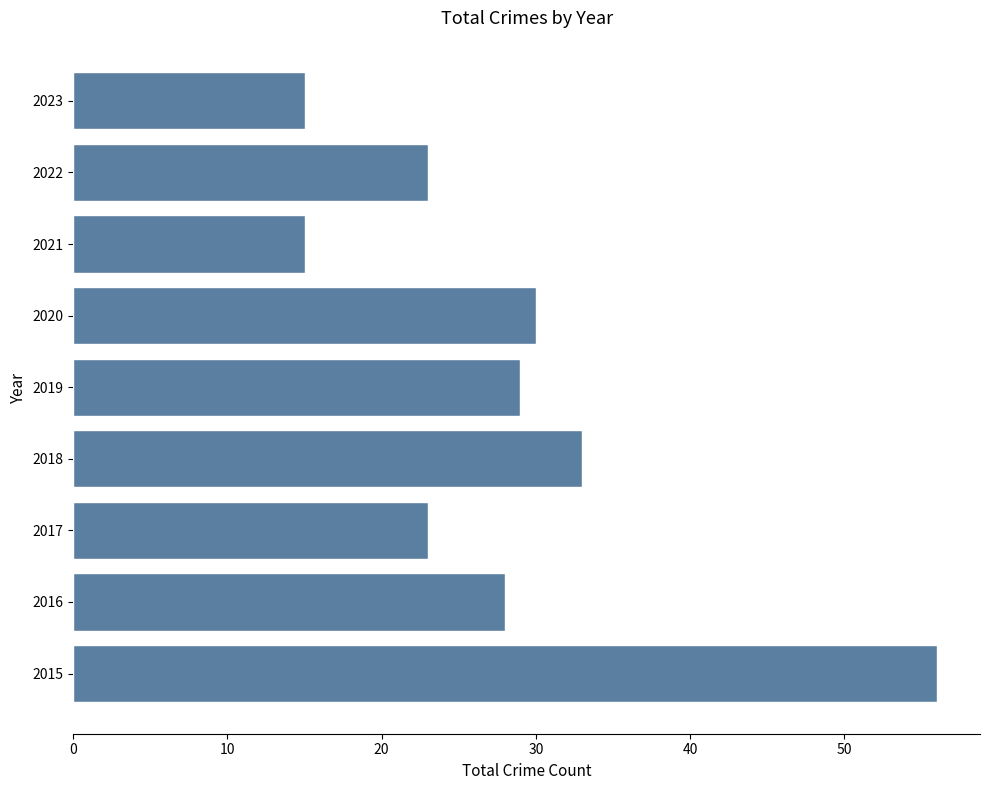

Reading bottom to top, extract all data points from this chart.

2015=56	2016=28	2017=23	2018=33	2019=29	2020=30	2021=15	2022=23	2023=15